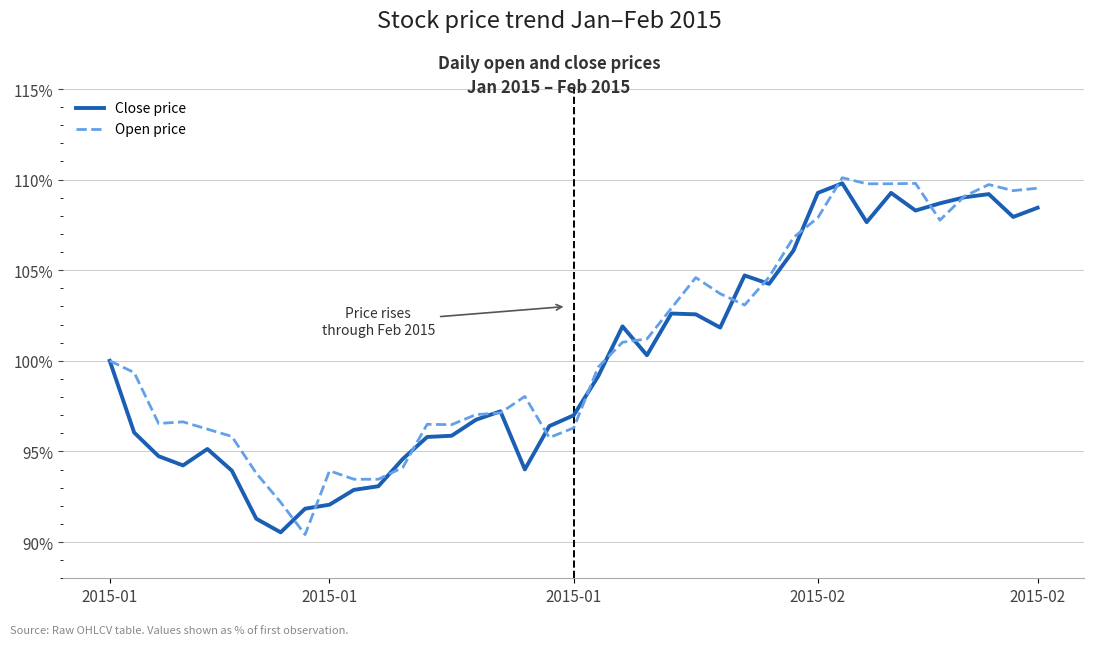

What is the difference between the maximum and second lowest values in the Close price series?

18.5